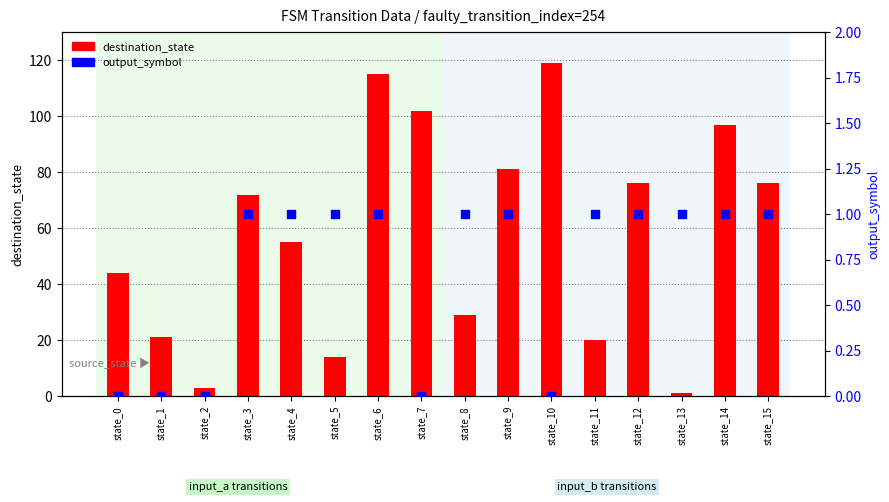

Which series has the largest total across all categories?

destination_state